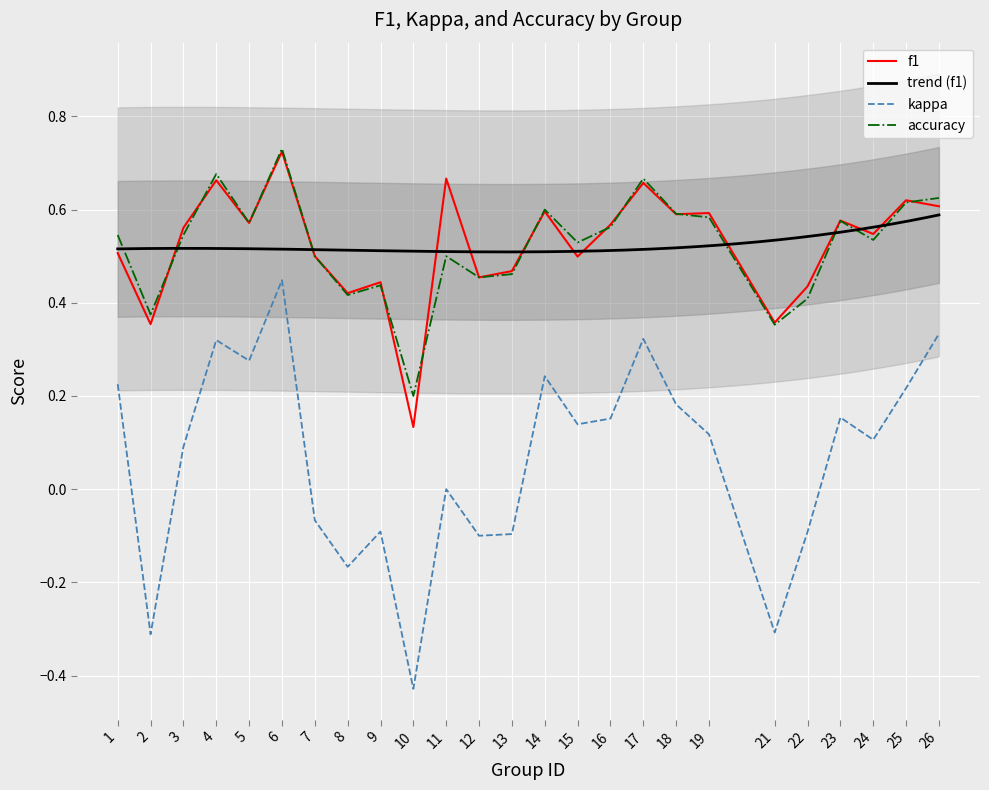

Is this an area chart (filled region under the line)?

No